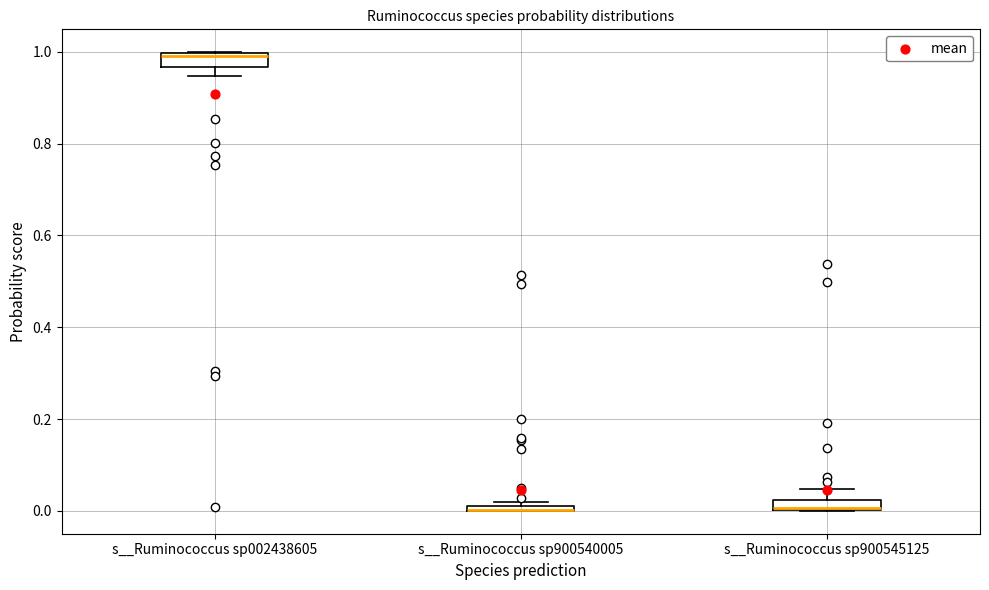

Where is the upper edge of the box for s__Ruminococcus sp002438605 on the y-axis? The values are not printed on the chart, so give them approximately, as read against the axis.

1.00